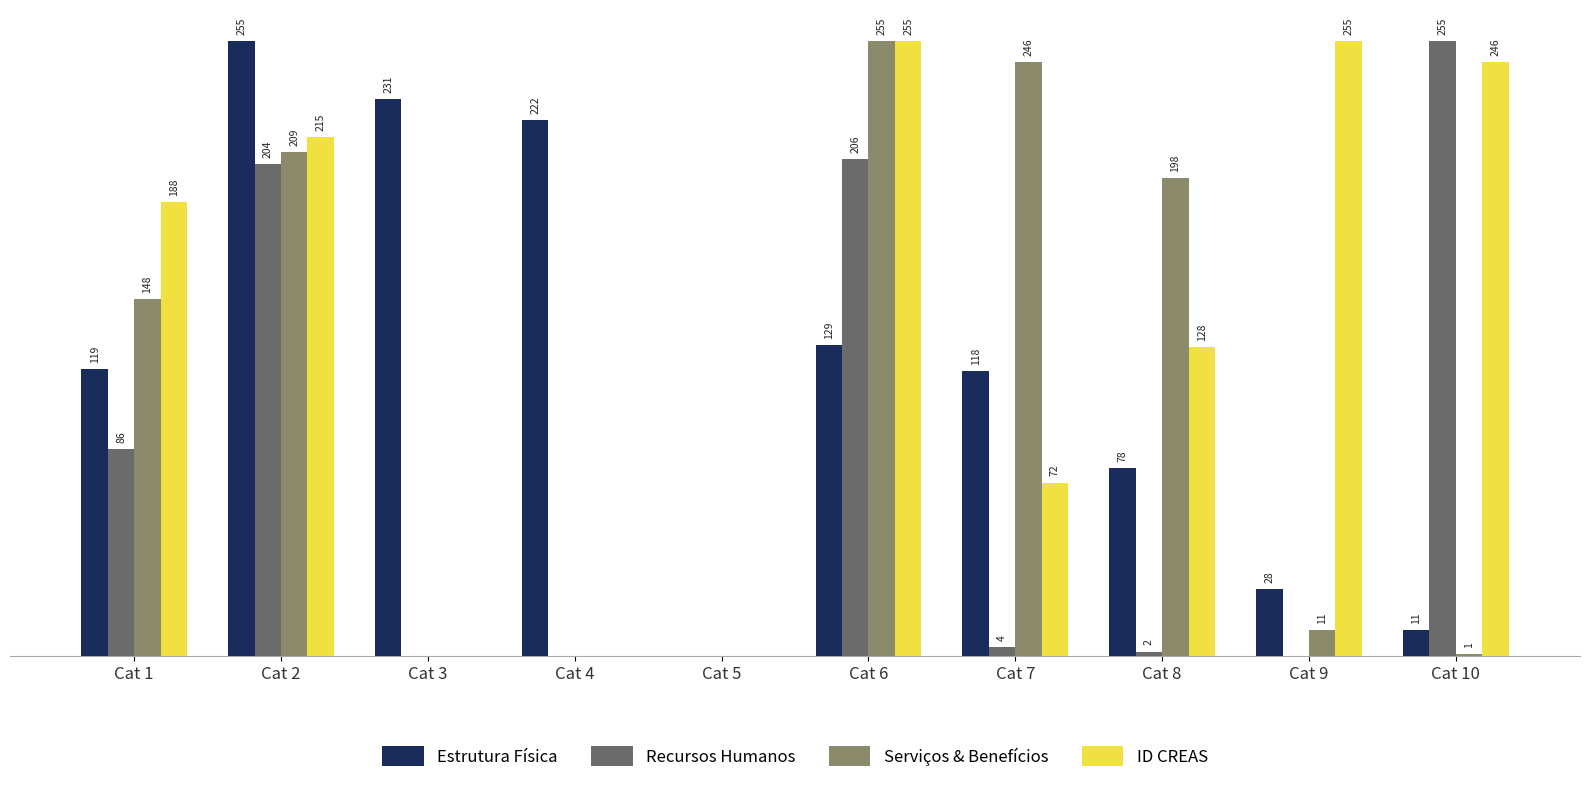

Between Cat 2 and Cat 4, which series saw the biggest shift?

ID CREAS